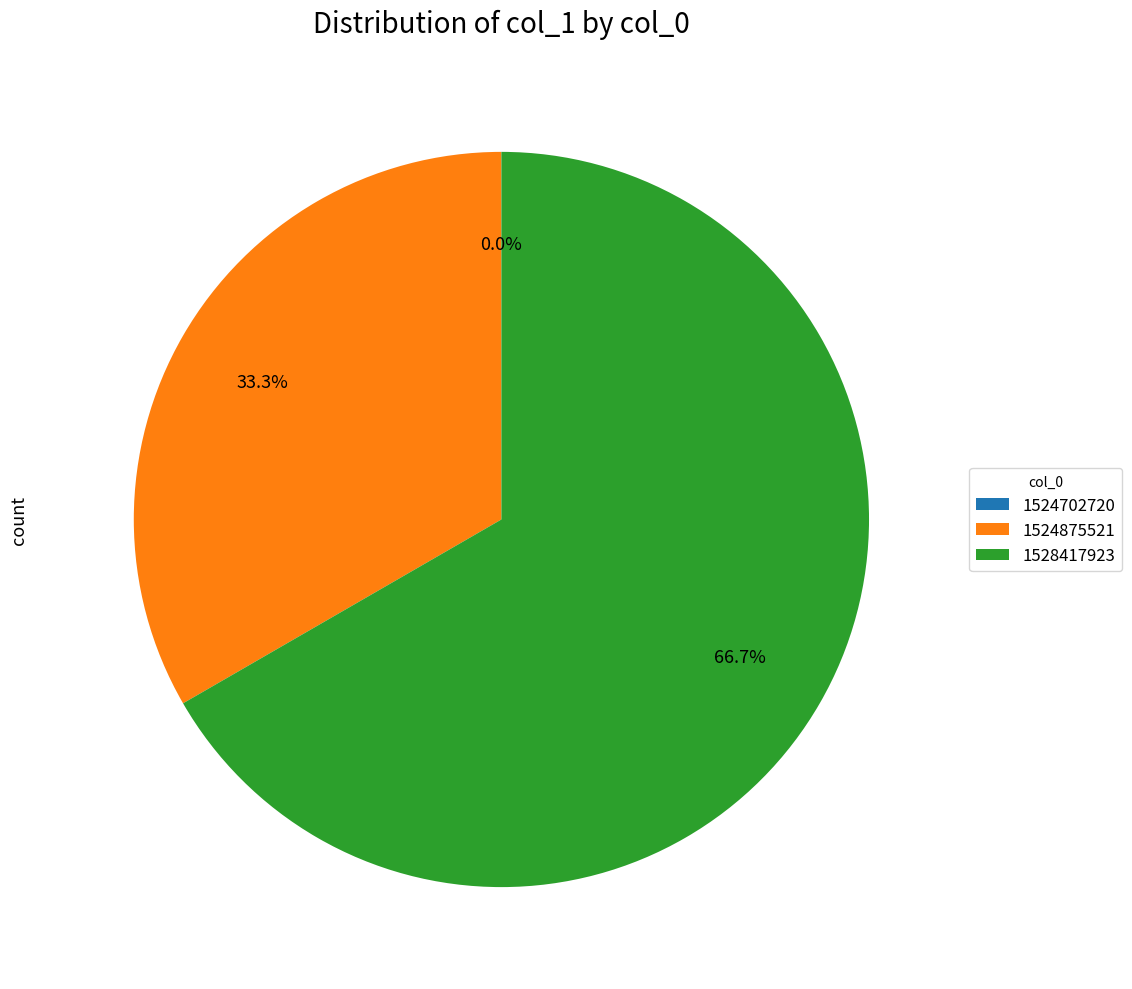

True or false: 1528417923 accounts for 67% of the total.

True